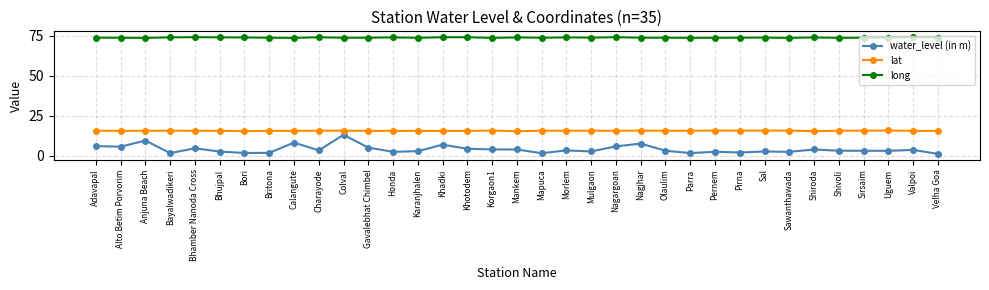

Which series has the largest total across all categories?

long